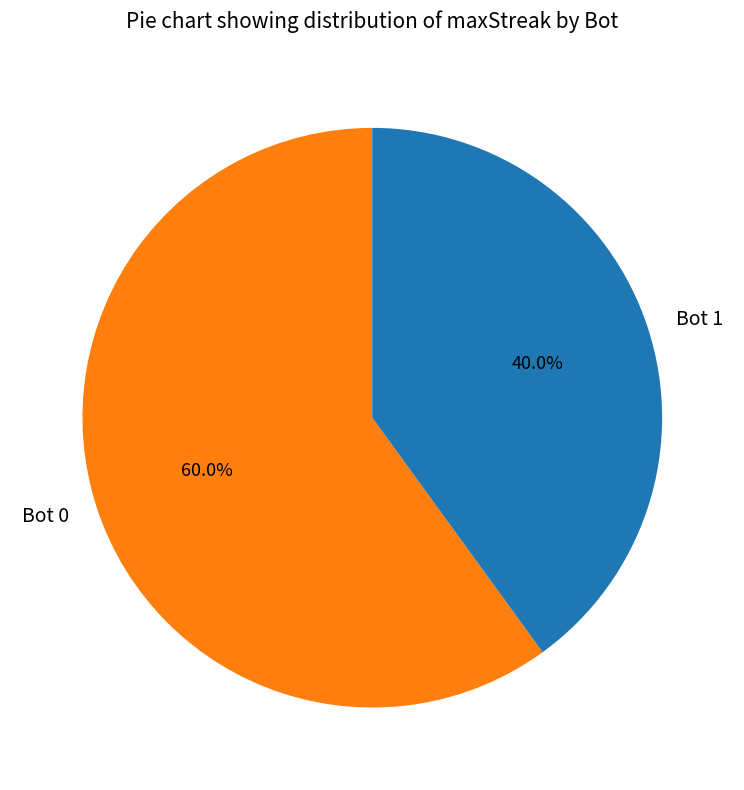

Rank the categories by value from highest to lowest.

Bot 0, Bot 1